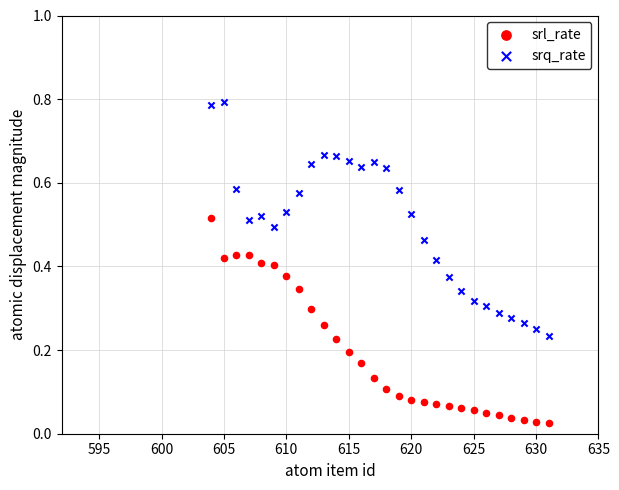

Which series has the widest spread of Y values?

srq_rate